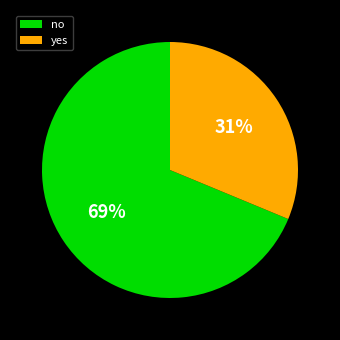

Between yes and no, which is larger?

no